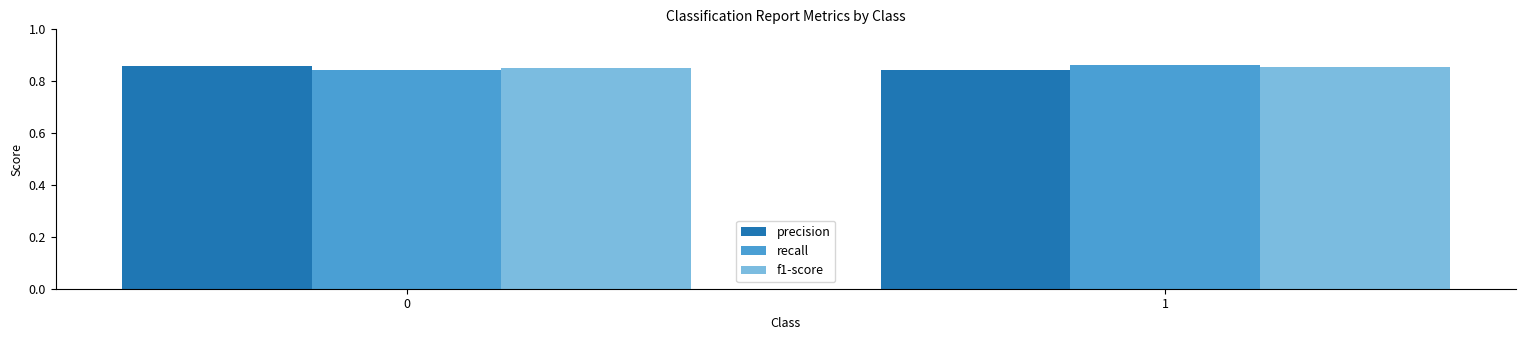

The value of precision at 0 is 1.5. True or false?

False